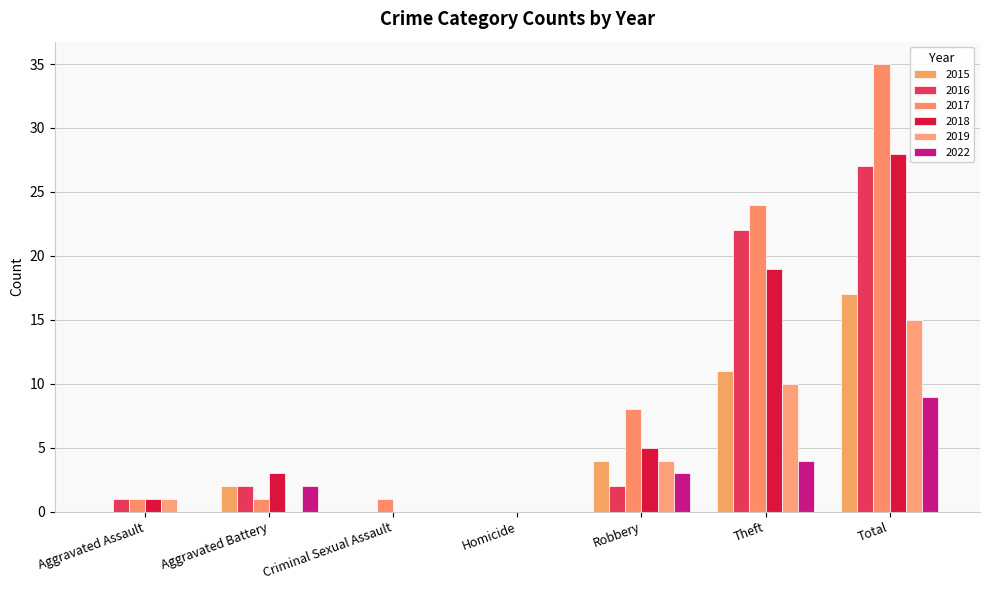

Reading left to right, list all the values displayed in this chart.

2015: Aggravated Assault=0	Aggravated Battery=2	Criminal Sexual Assault=0	Homicide=0	Robbery=4	Theft=11	Total=17
2016: Aggravated Assault=1	Aggravated Battery=2	Criminal Sexual Assault=0	Homicide=0	Robbery=2	Theft=22	Total=27
2017: Aggravated Assault=1	Aggravated Battery=1	Criminal Sexual Assault=1	Homicide=0	Robbery=8	Theft=24	Total=35
2018: Aggravated Assault=1	Aggravated Battery=3	Criminal Sexual Assault=0	Homicide=0	Robbery=5	Theft=19	Total=28
2019: Aggravated Assault=1	Aggravated Battery=0	Criminal Sexual Assault=0	Homicide=0	Robbery=4	Theft=10	Total=15
2022: Aggravated Assault=0	Aggravated Battery=2	Criminal Sexual Assault=0	Homicide=0	Robbery=3	Theft=4	Total=9